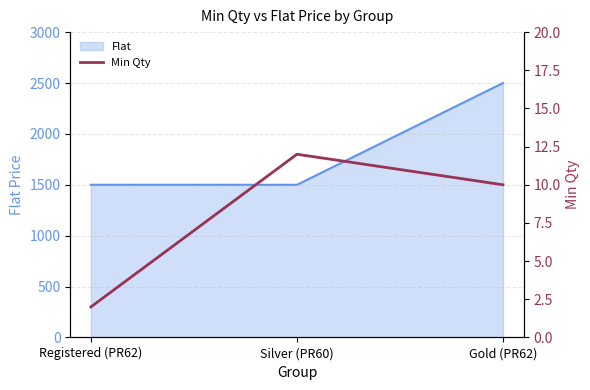

Rank the categories by value from lowest to highest.

Registered (PR62), Gold (PR62), Silver (PR60)